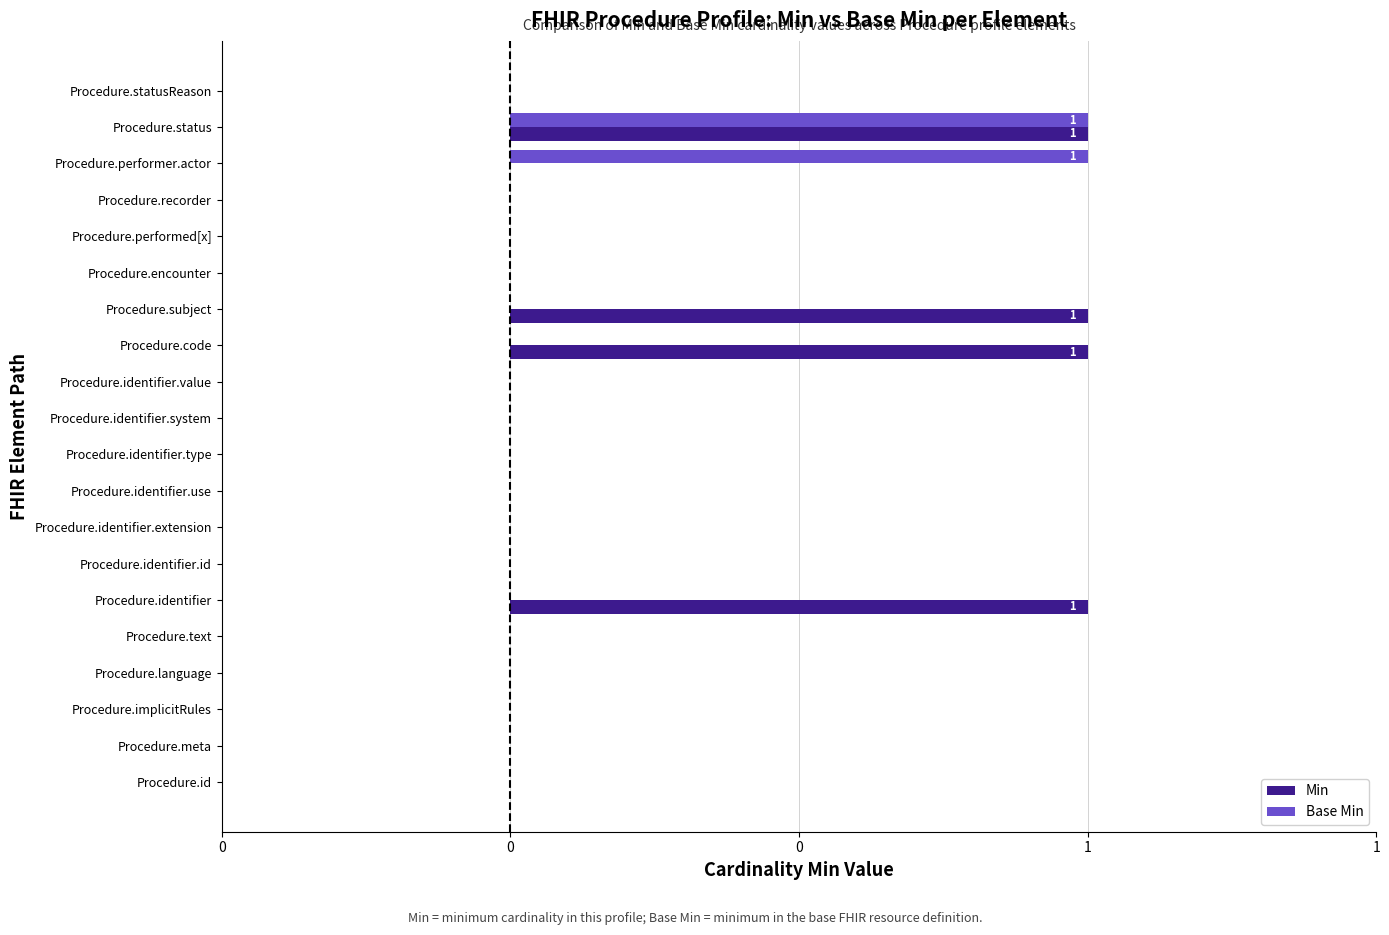

What is the sum of all Base Min values?

2